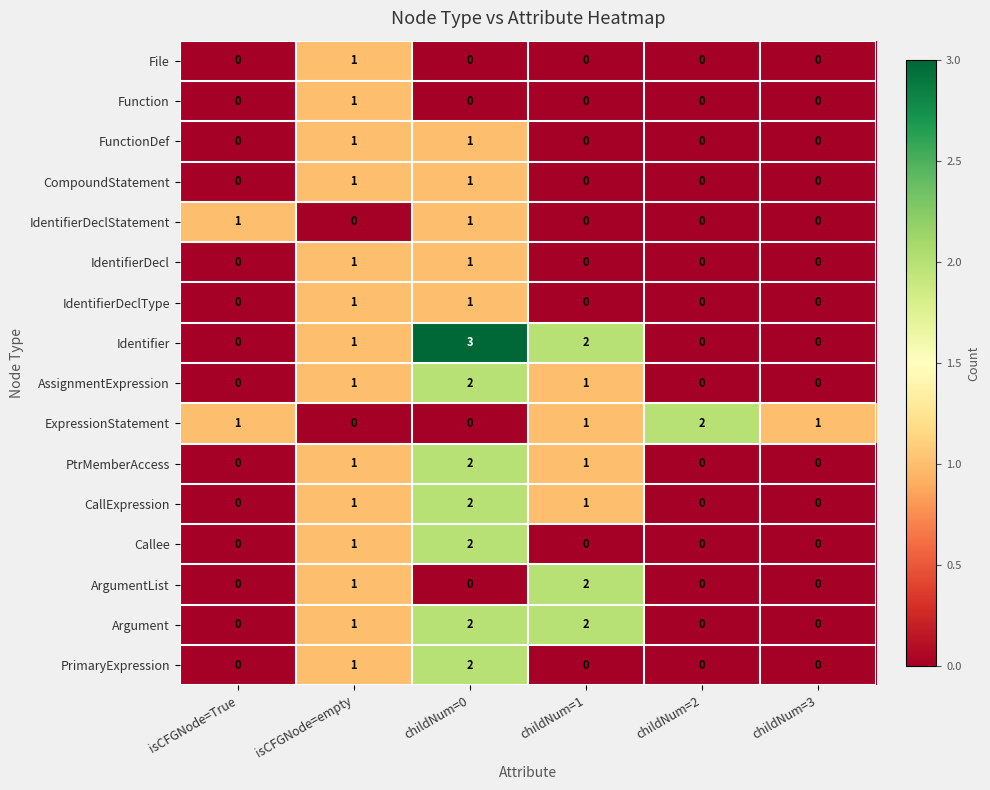

True or false: Identifier has a value of 1 at childNum=2.

False